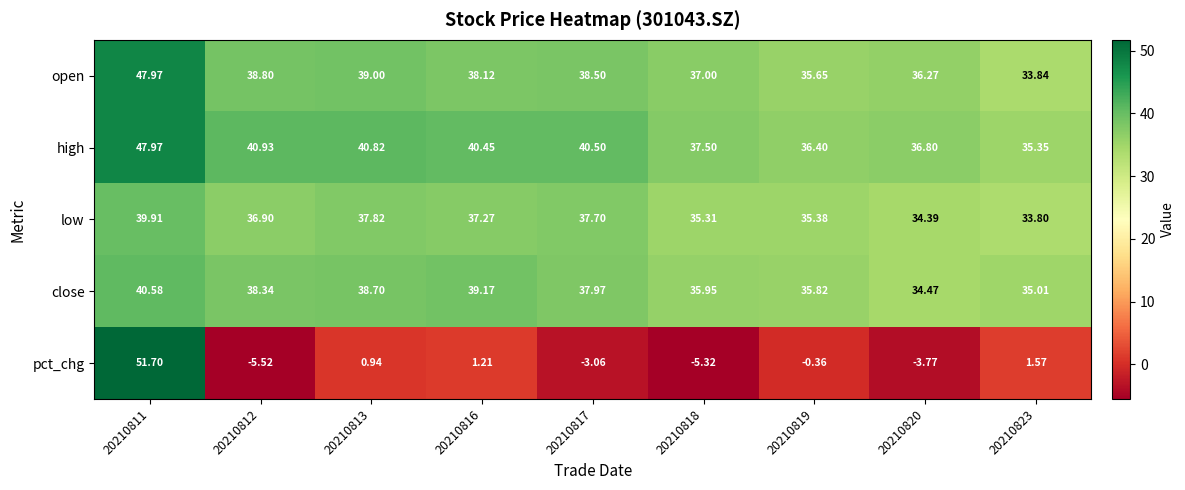

Is the value of open at 20210818 greater than the value of high at 20210813?

No